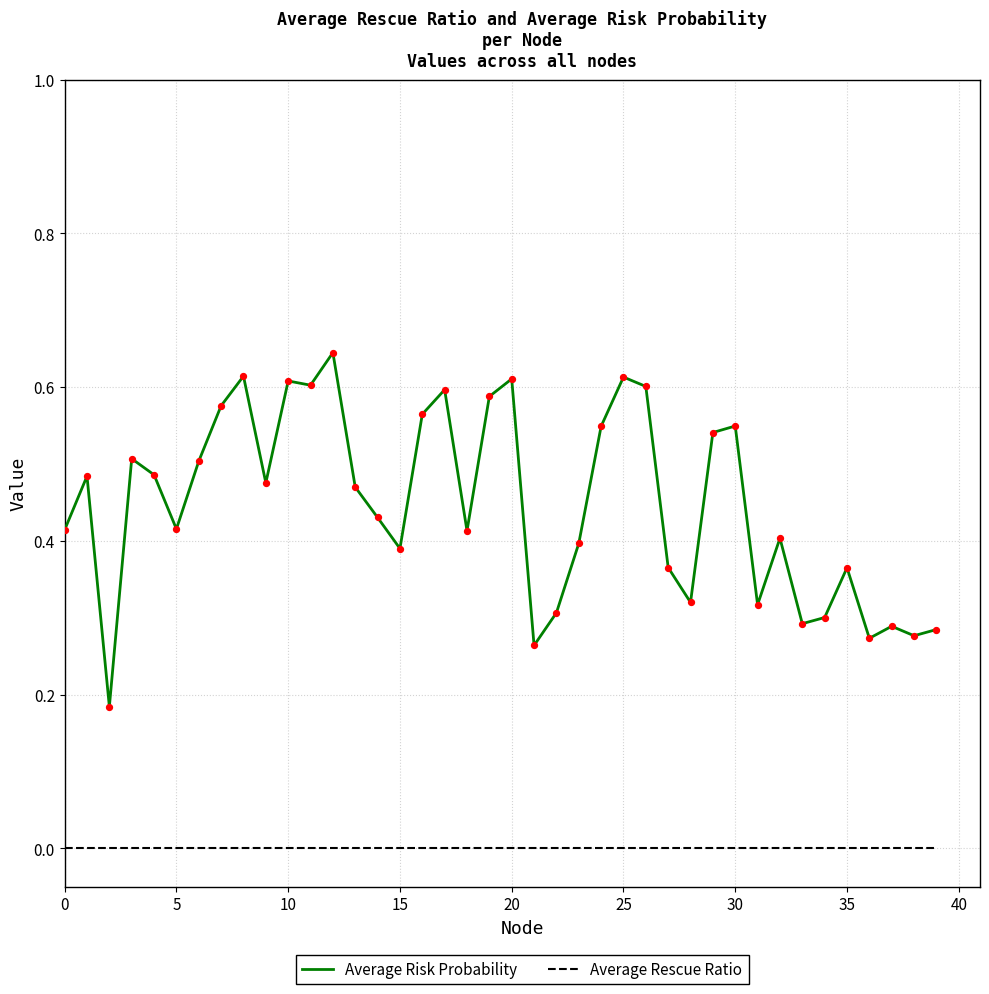

Which series has the largest total across all categories?

Average Risk Probability